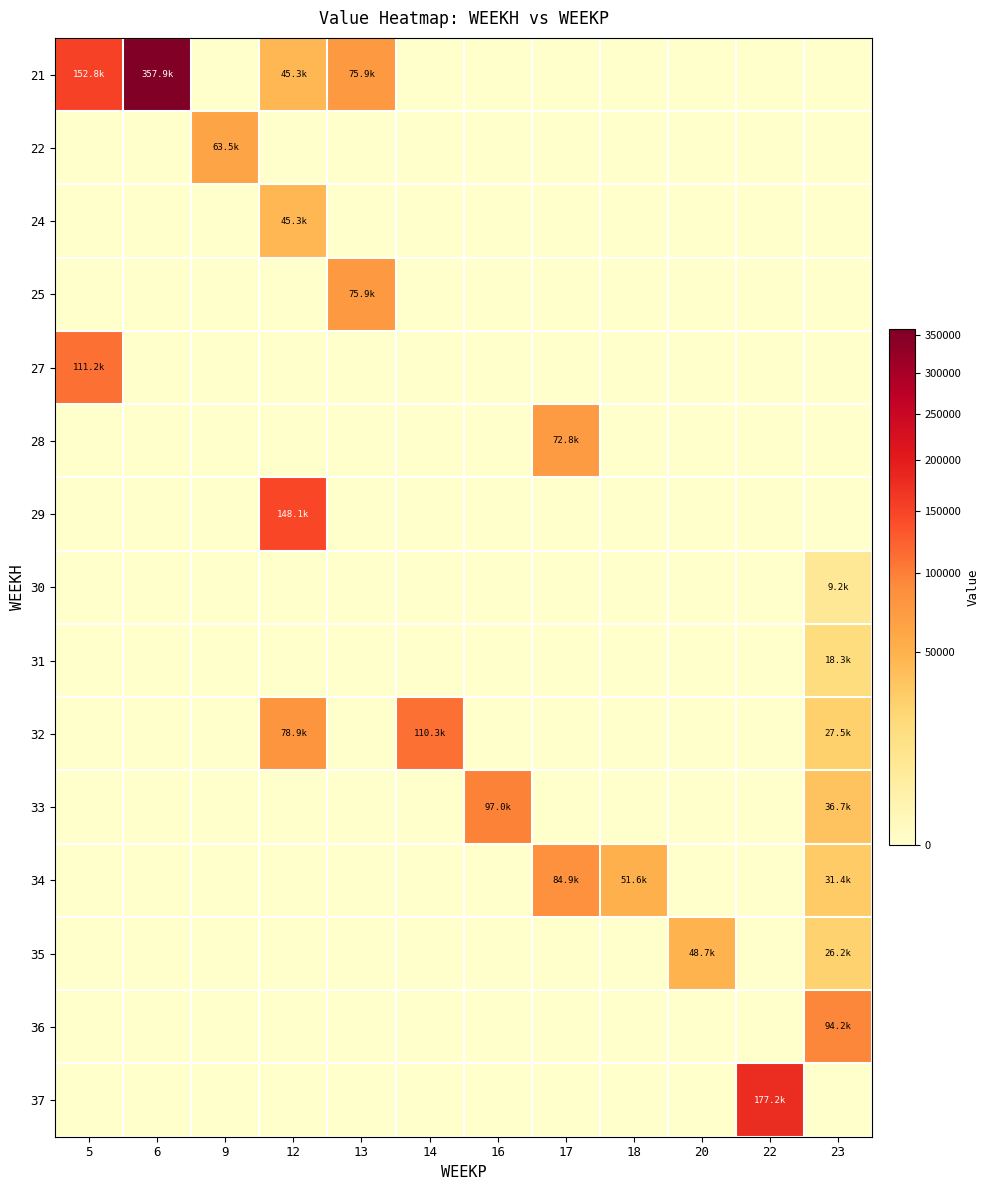

Reading left to right, extract all data points from this chart.

21: 5=152764.8	6=357860.1	9=0.0	12=45323.9	13=75937.0	14=0.0	16=0.0	17=0.0	18=0.0	20=0.0	22=0.0	23=0.0
22: 5=0.0	6=0.0	9=63478.7	12=0.0	13=0.0	14=0.0	16=0.0	17=0.0	18=0.0	20=0.0	22=0.0	23=0.0
24: 5=0.0	6=0.0	9=0.0	12=45323.9	13=0.0	14=0.0	16=0.0	17=0.0	18=0.0	20=0.0	22=0.0	23=0.0
25: 5=0.0	6=0.0	9=0.0	12=0.0	13=75937.0	14=0.0	16=0.0	17=0.0	18=0.0	20=0.0	22=0.0	23=0.0
27: 5=111208.9	6=0.0	9=0.0	12=0.0	13=0.0	14=0.0	16=0.0	17=0.0	18=0.0	20=0.0	22=0.0	23=0.0
28: 5=0.0	6=0.0	9=0.0	12=0.0	13=0.0	14=0.0	16=0.0	17=72838.1	18=0.0	20=0.0	22=0.0	23=0.0
29: 5=0.0	6=0.0	9=0.0	12=148145.6	13=0.0	14=0.0	16=0.0	17=0.0	18=0.0	20=0.0	22=0.0	23=0.0
30: 5=0.0	6=0.0	9=0.0	12=0.0	13=0.0	14=0.0	16=0.0	17=0.0	18=0.0	20=0.0	22=0.0	23=9169.2
31: 5=0.0	6=0.0	9=0.0	12=0.0	13=0.0	14=0.0	16=0.0	17=0.0	18=0.0	20=0.0	22=0.0	23=18338.4
32: 5=0.0	6=0.0	9=0.0	12=78914.9	13=0.0	14=110322.0	16=0.0	17=0.0	18=0.0	20=0.0	22=0.0	23=27507.6
33: 5=0.0	6=0.0	9=0.0	12=0.0	13=0.0	14=0.0	16=96959.5	17=0.0	18=0.0	20=0.0	22=0.0	23=36676.9
34: 5=0.0	6=0.0	9=0.0	12=0.0	13=0.0	14=0.0	16=0.0	17=84898.5	18=51552.0	20=0.0	22=0.0	23=31437.3
35: 5=0.0	6=0.0	9=0.0	12=0.0	13=0.0	14=0.0	16=0.0	17=0.0	18=0.0	20=48690.6	22=0.0	23=26197.8
36: 5=0.0	6=0.0	9=0.0	12=0.0	13=0.0	14=0.0	16=0.0	17=0.0	18=0.0	20=0.0	22=0.0	23=94190.6
37: 5=0.0	6=0.0	9=0.0	12=0.0	13=0.0	14=0.0	16=0.0	17=0.0	18=0.0	20=0.0	22=177184.8	23=0.0